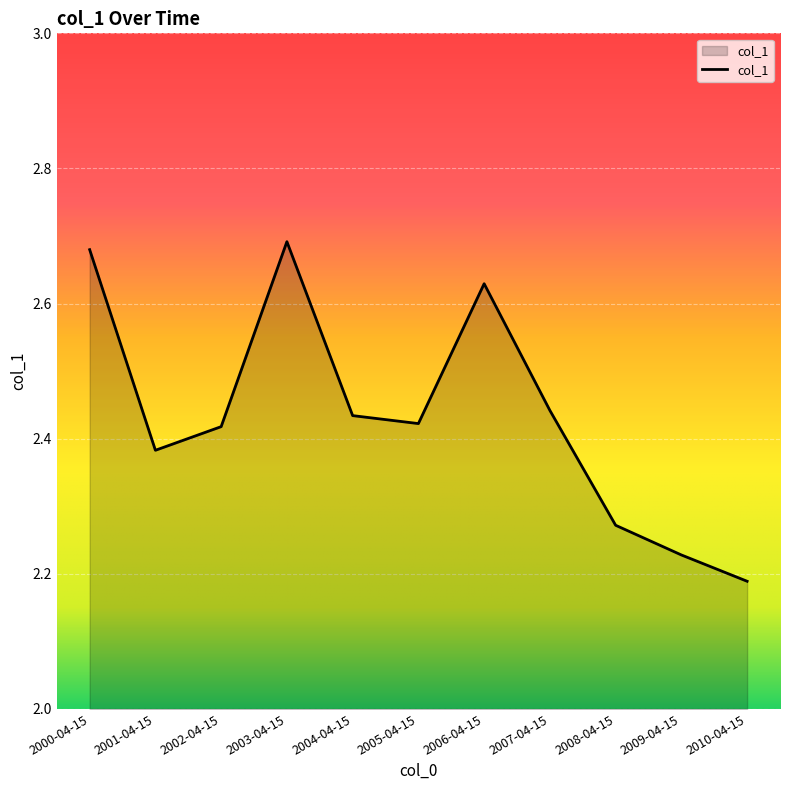

At which label is the value closest to 2?

2010-04-15